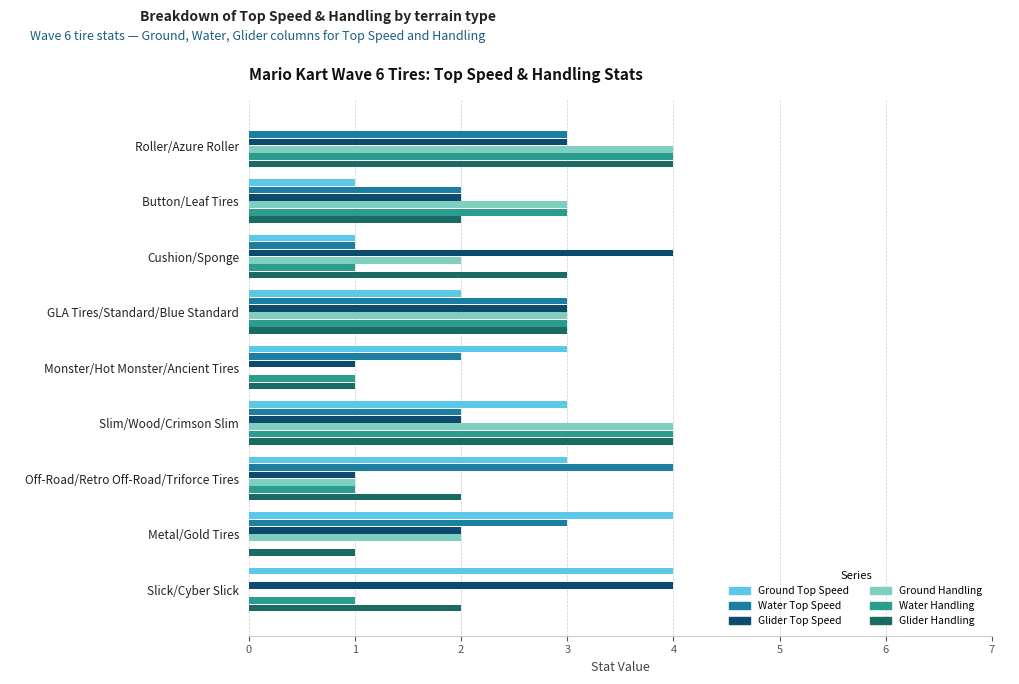

How many series are shown in this chart?

6